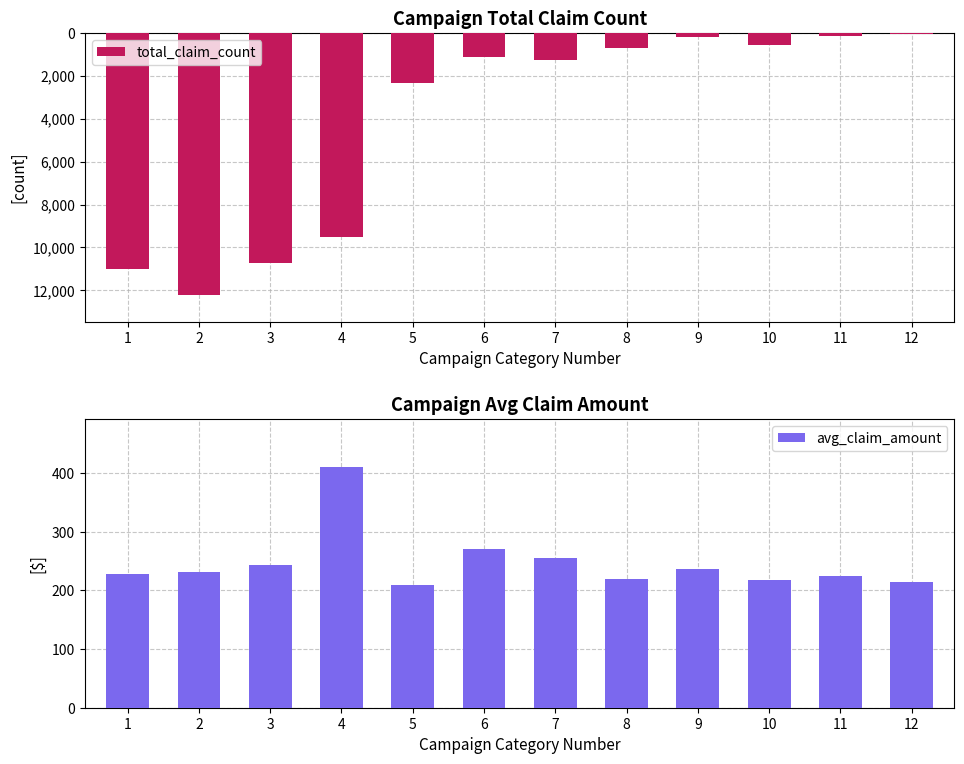

What is the approximate value of avg_claim_amount at 12?

214.5